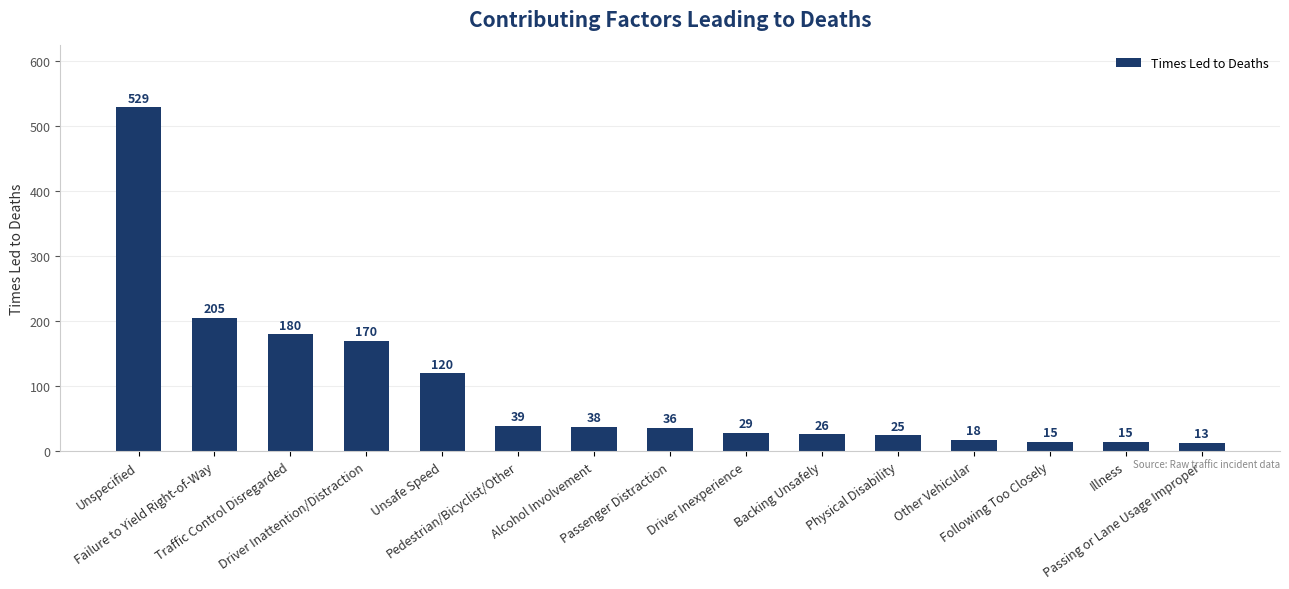

What is the ratio of the value at Unspecified to the value at Illness?

35.3